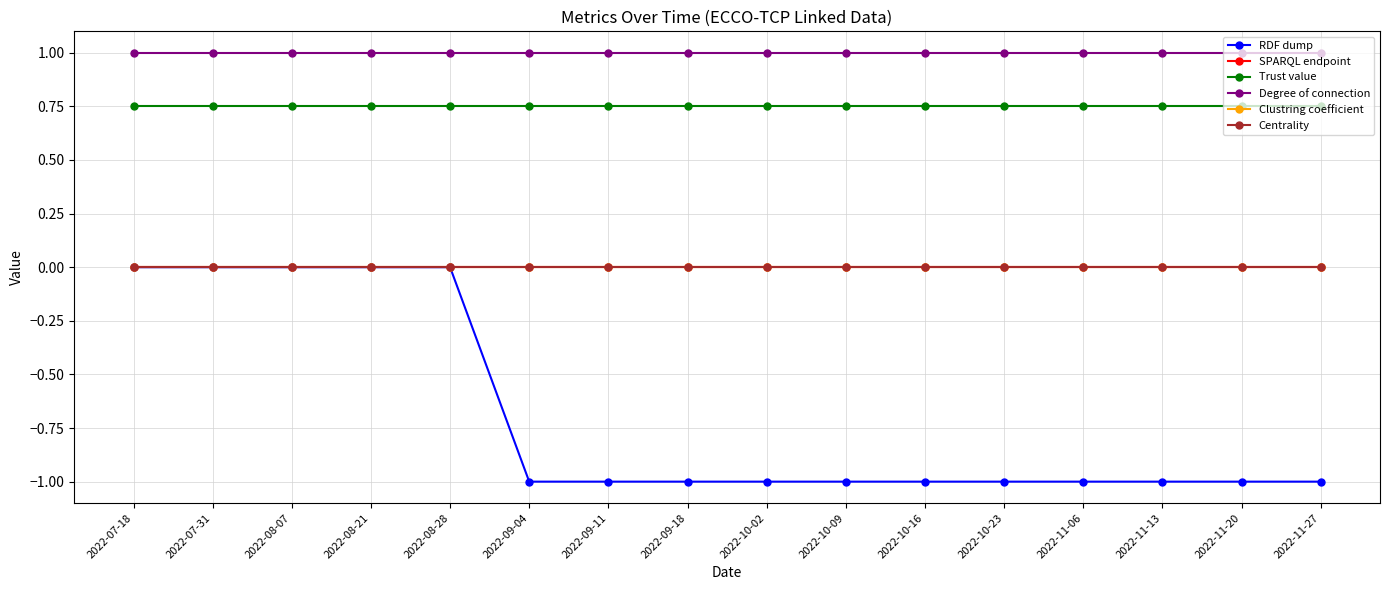

Is this an area chart (filled region under the line)?

No